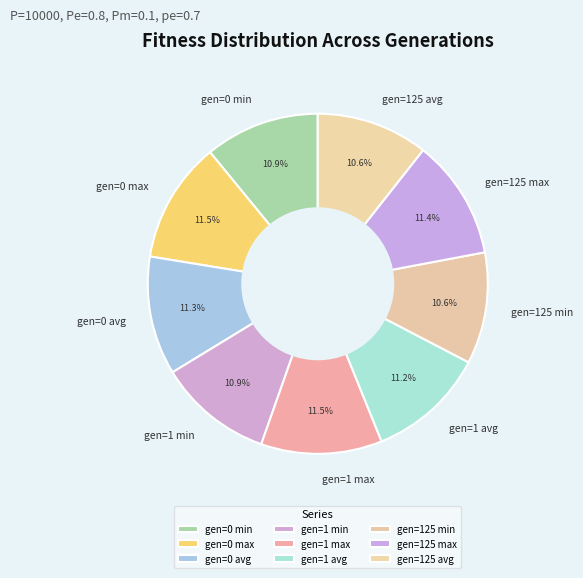

To the nearest percent, what percentage of the pie is gen=125 min?

11%